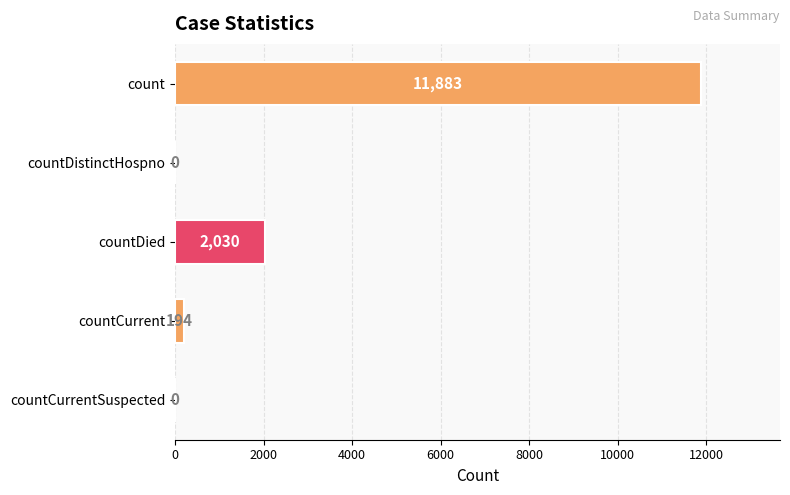

What is the sum of all values?

14107